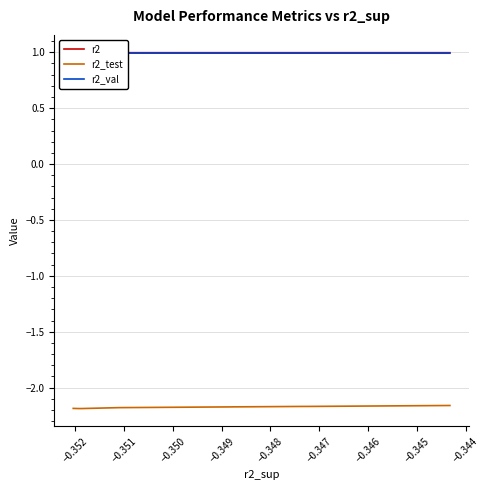

True or false: r2_test and r2_val intersect in this chart.

False